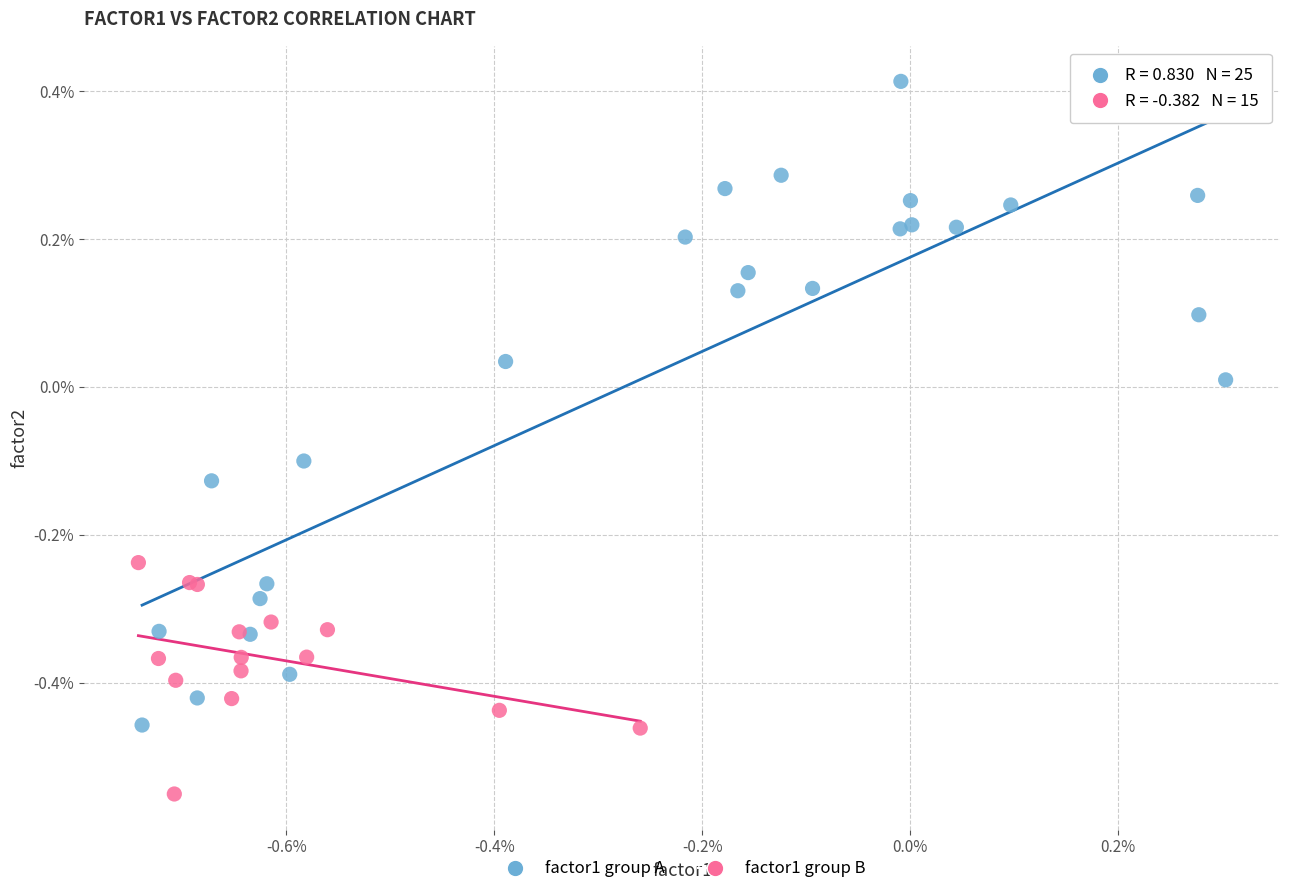

Which series contains the lowest Y value?

factor1 group B